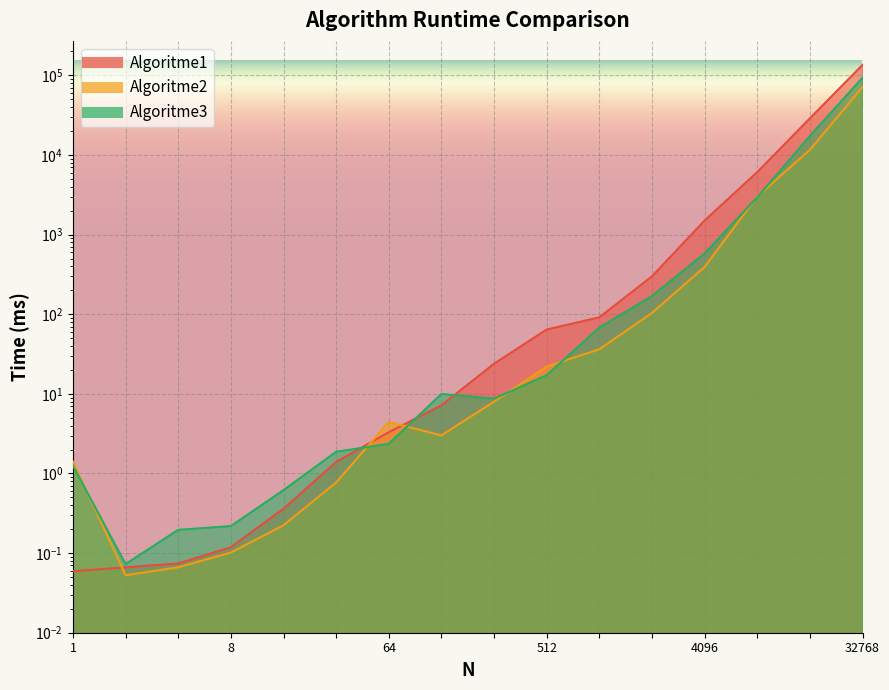

Which series ends up on top after the final intersection of Algoritme2 and Algoritme1?

Algoritme1